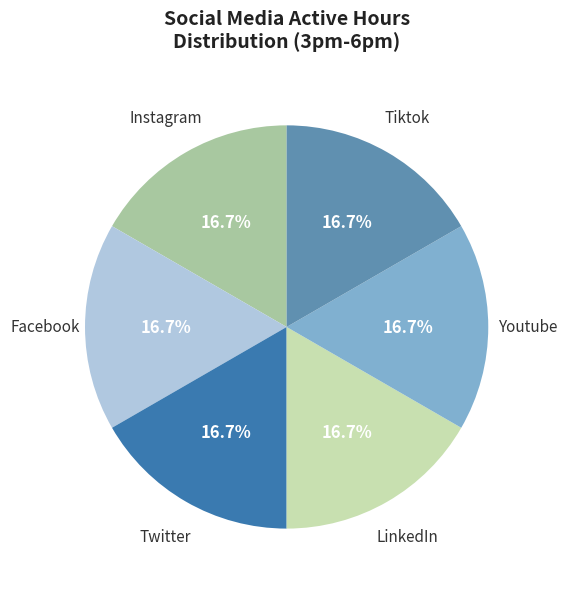

Is there any slice that represents more than half of the pie?

No